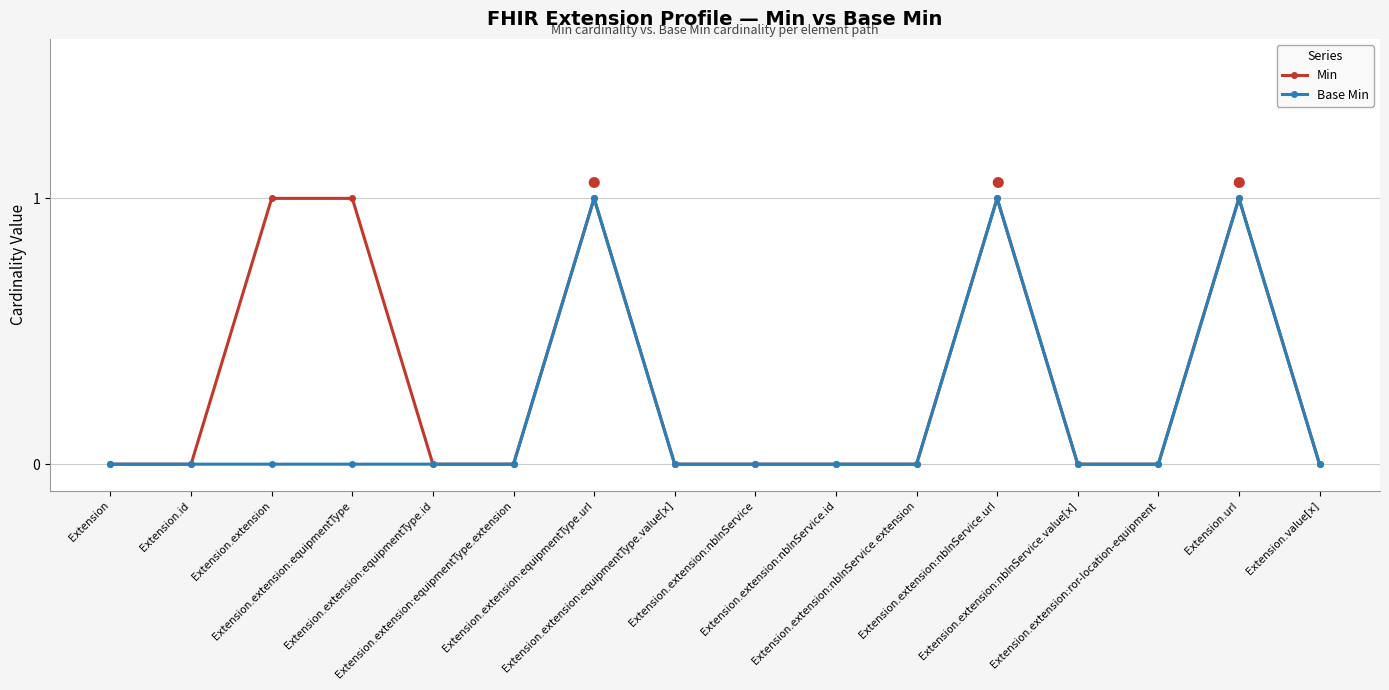

What is the difference between the maximum and minimum values in the Base Min series?

1